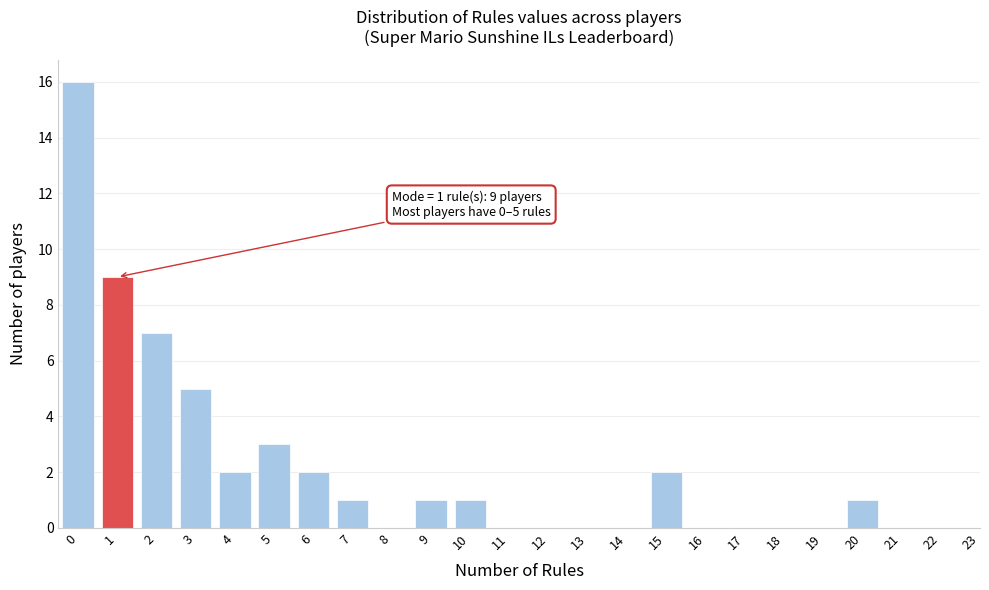

Reading left to right, list all the values displayed in this chart.

0=16	1=9	2=7	3=5	4=2	5=3	6=2	7=1	8=0	9=1	10=1	11=0	12=0	13=0	14=0	15=2	16=0	17=0	18=0	19=0	20=1	21=0	22=0	23=0